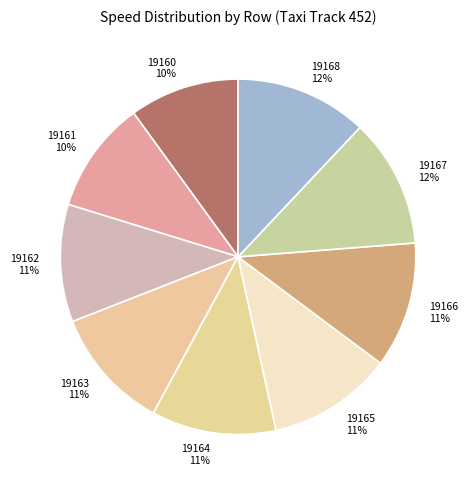

Does 19168 account for over 50% of the chart?

No